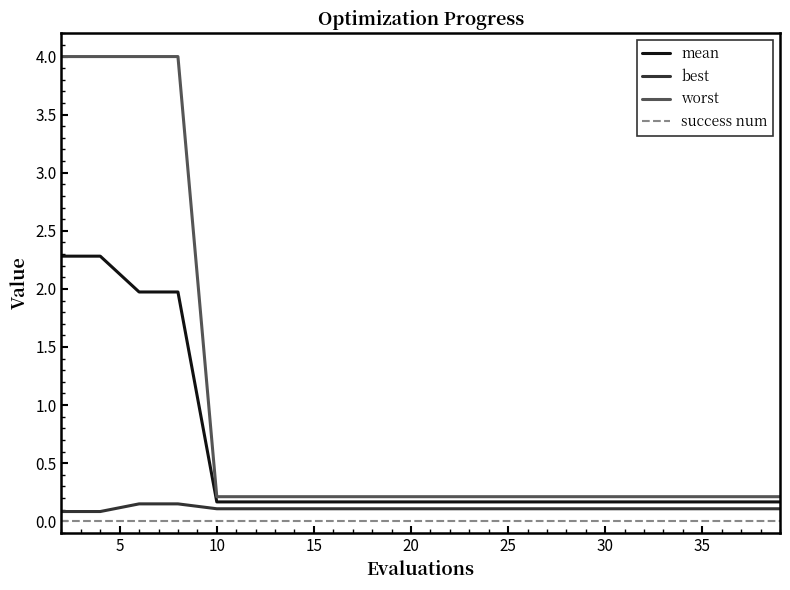

Which series has the largest range (max minus min)?

worst